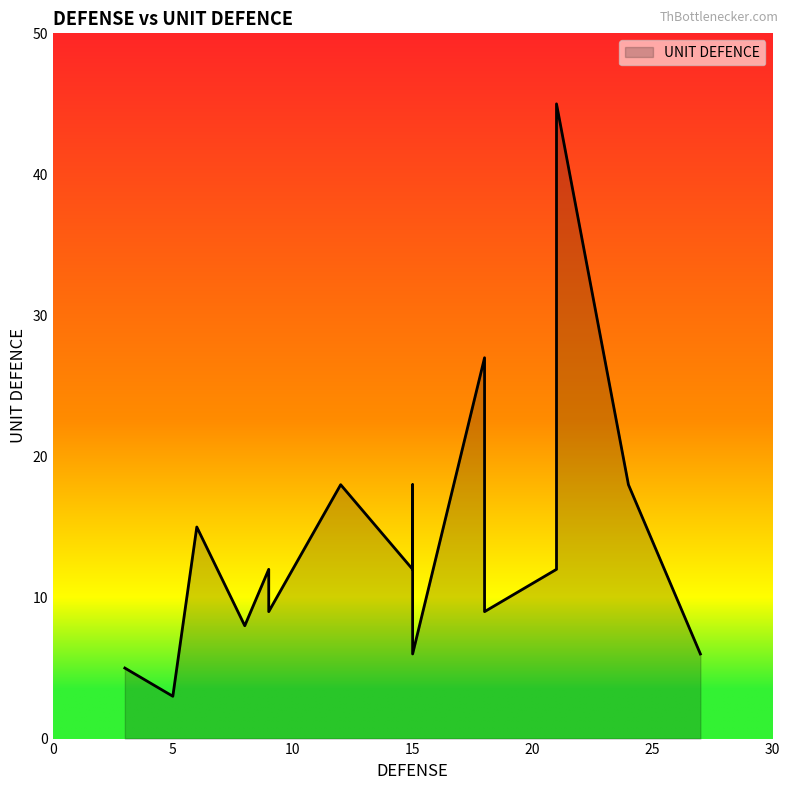

What is the change in value from 6 to 8?

-7